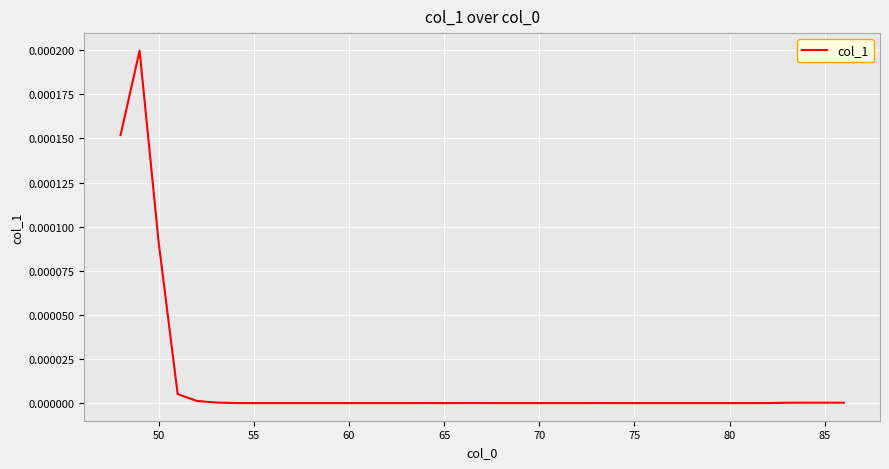

Is it true that the value at 55 is 0.0?

True